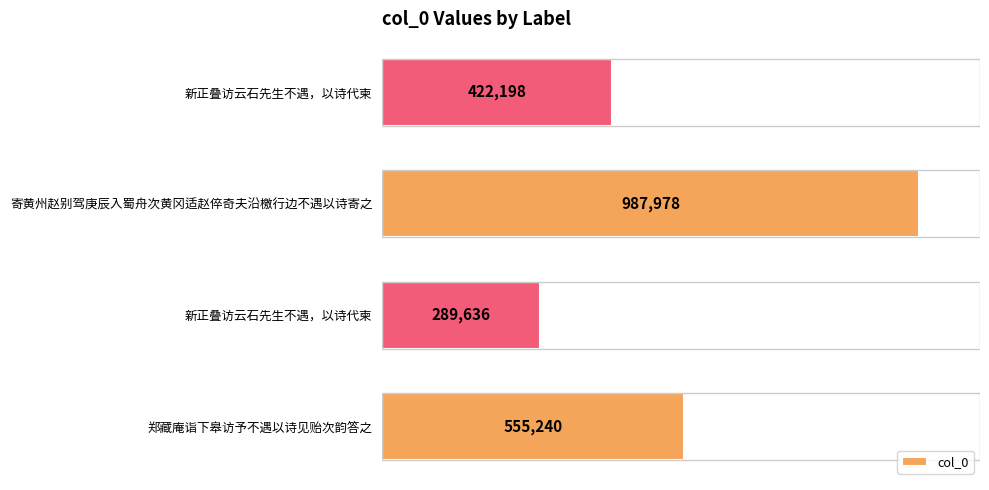

Which label corresponds to the largest value in the chart?

寄黄州赵别驾庚辰入蜀舟次黄冈适赵倅奇夫沿檄行边不遇以诗寄之